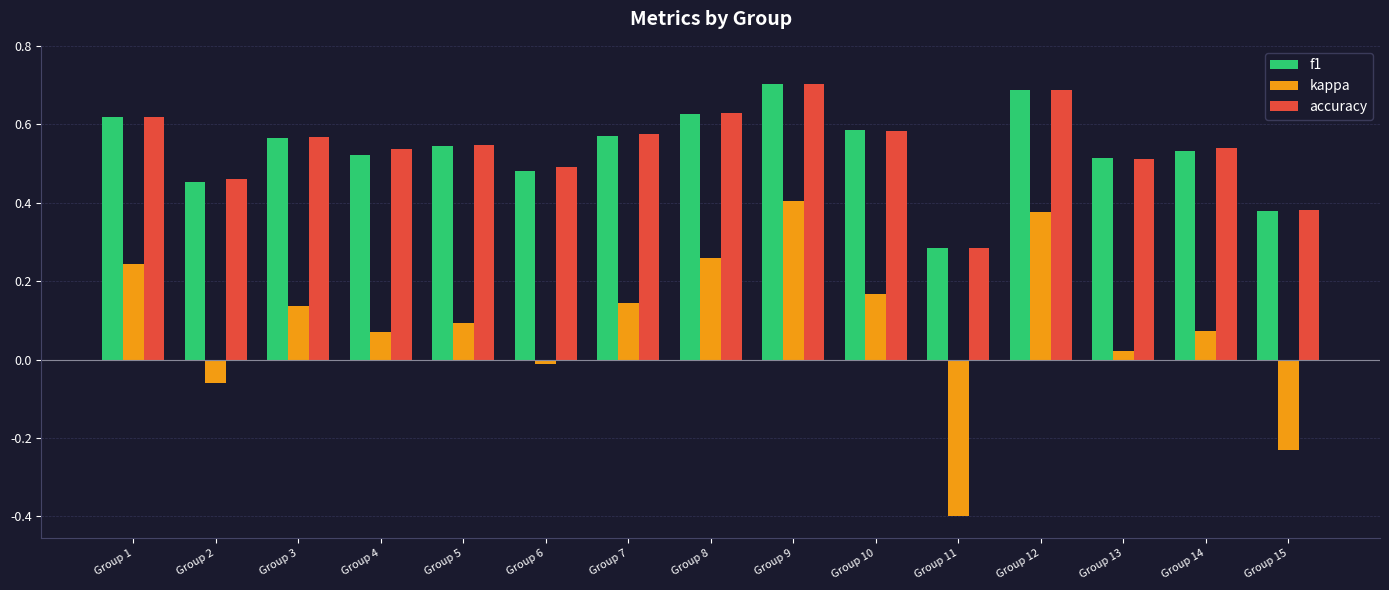

What is the highest value of the f1 series?

0.7